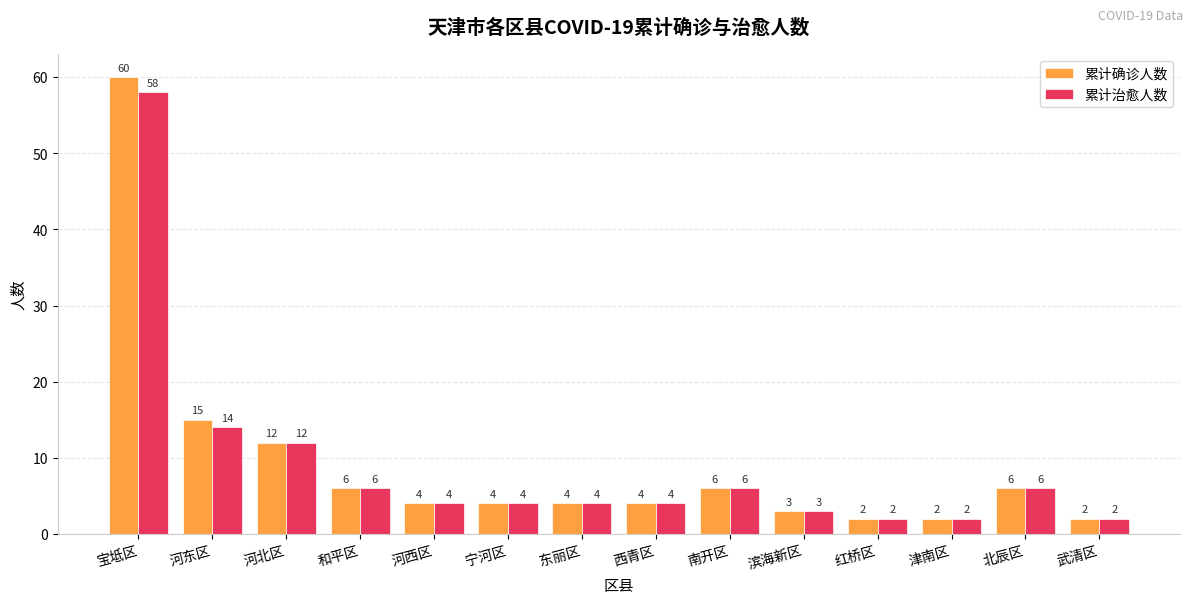

What is the total value across all series at 河西区?

8